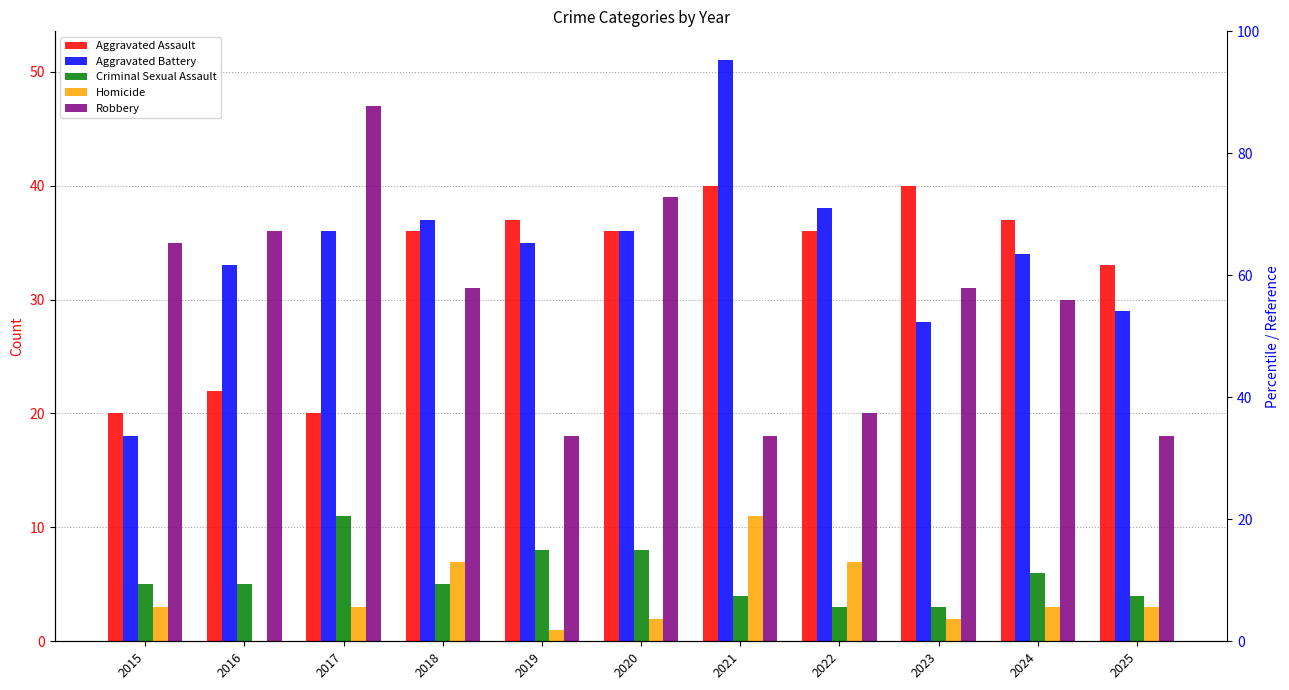

Rank the series at 2016 from lowest to highest value.

Homicide, Criminal Sexual Assault, Aggravated Assault, Aggravated Battery, Robbery